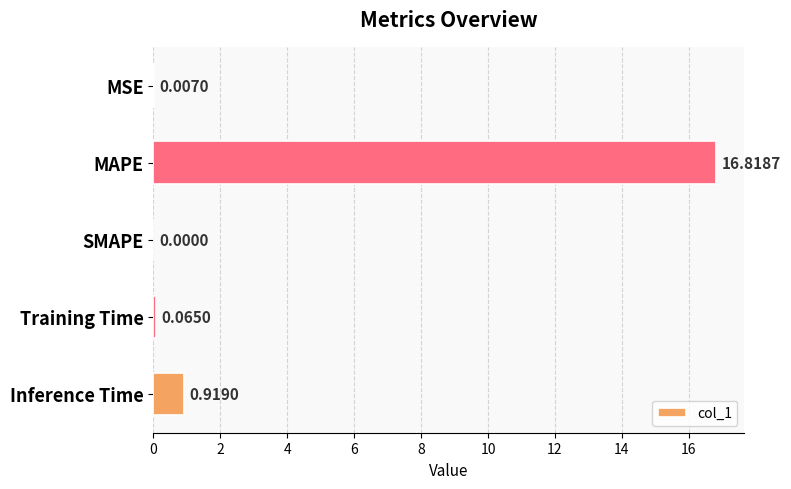

At which label is the value closest to 8?

Inference Time